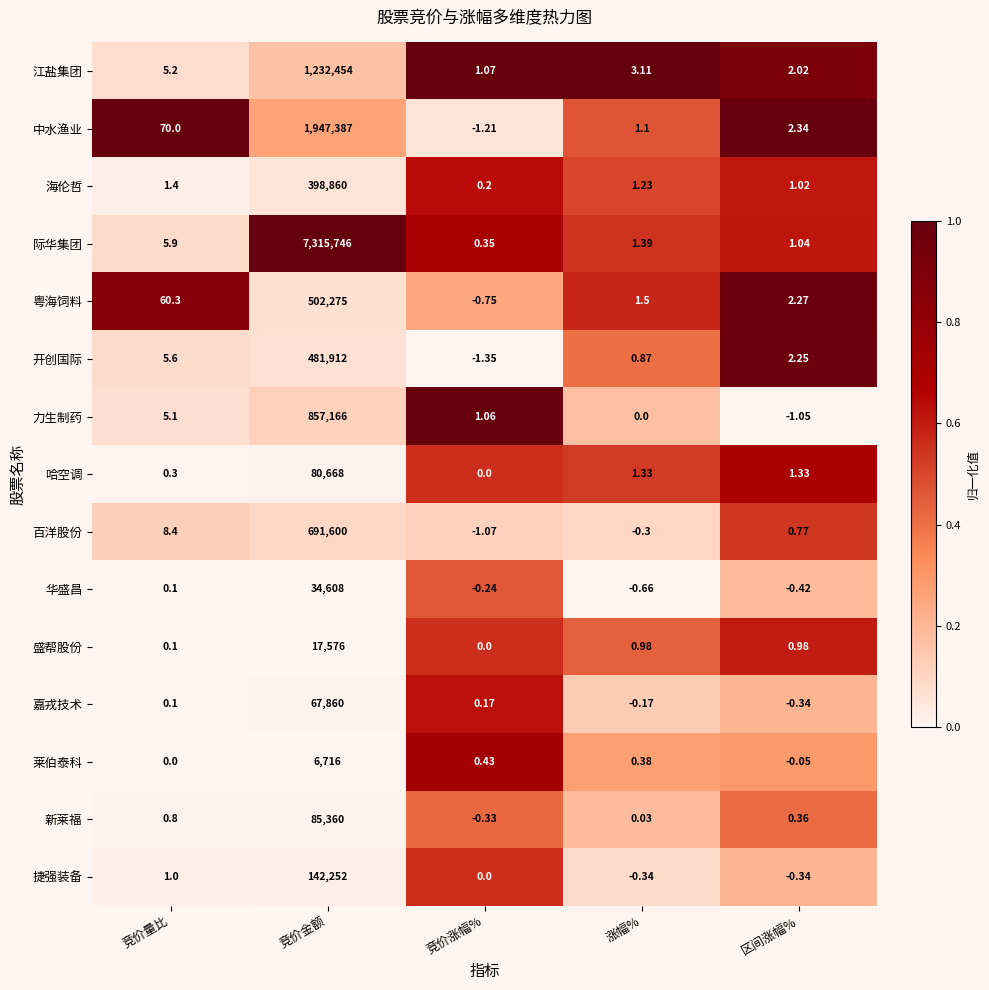

Which series has the widest spread of values?

际华集团